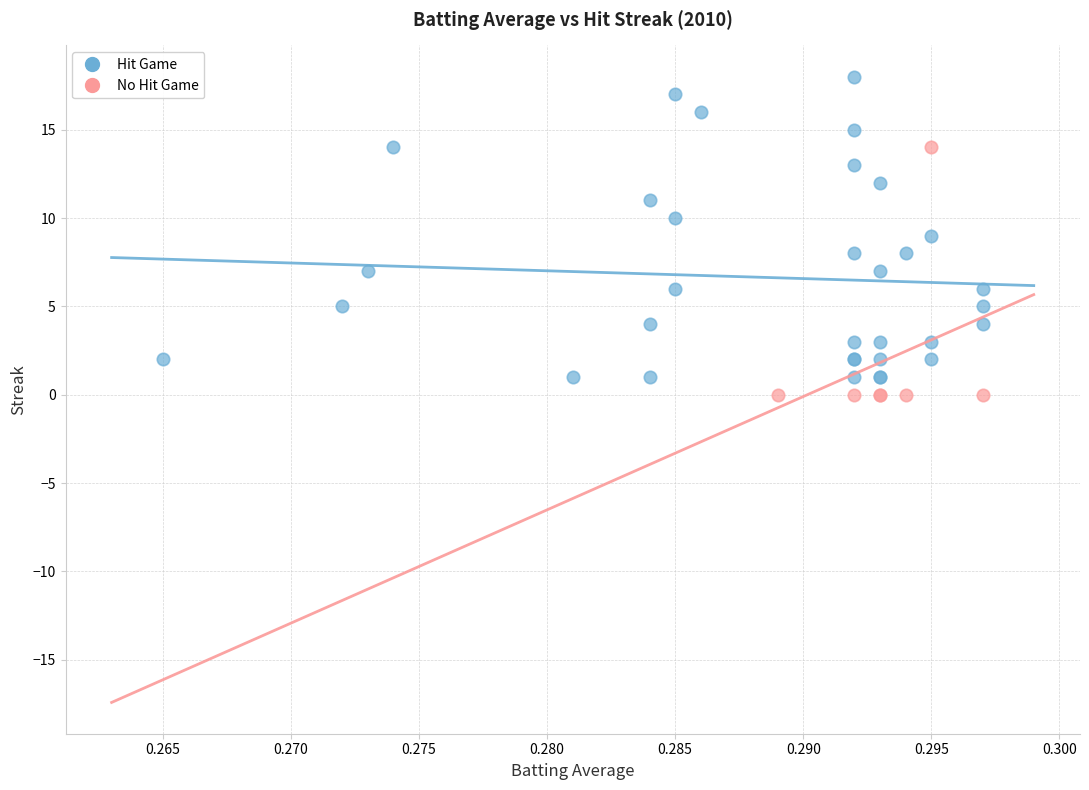

Which series has the widest spread of Y values?

Hit Game